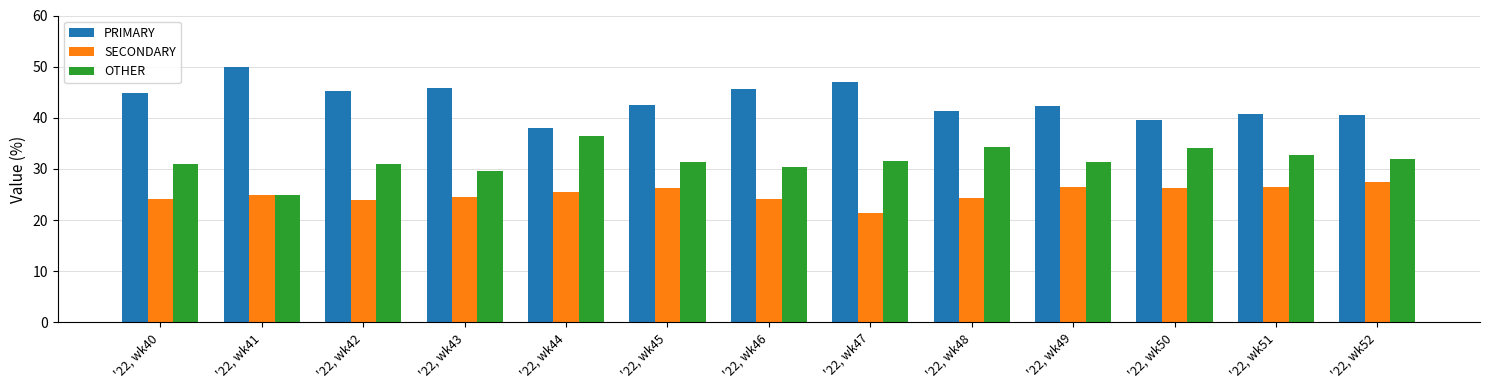

What is the difference between the second highest and second lowest values in the PRIMARY series?

7.5